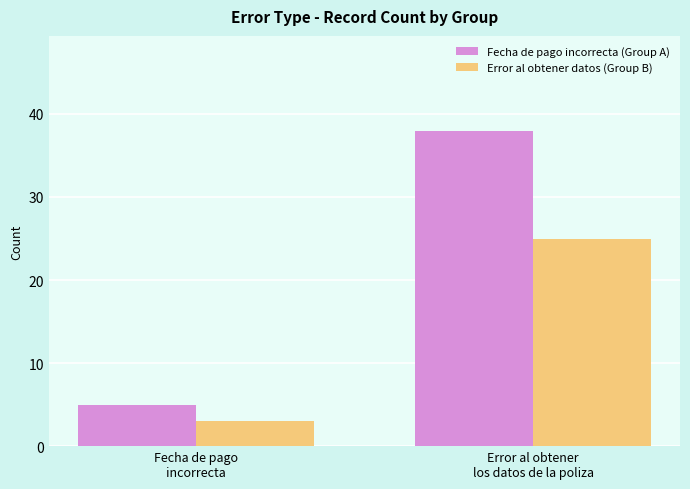

What is the maximum value for Error al obtener datos (Group B)?

25